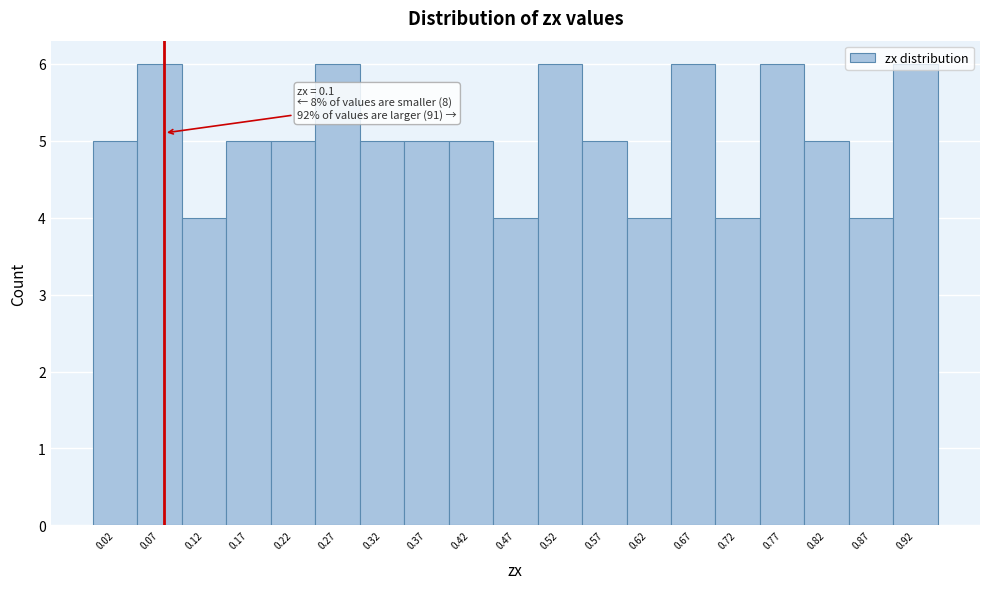

What is the value of the 10th bar from the left?

4